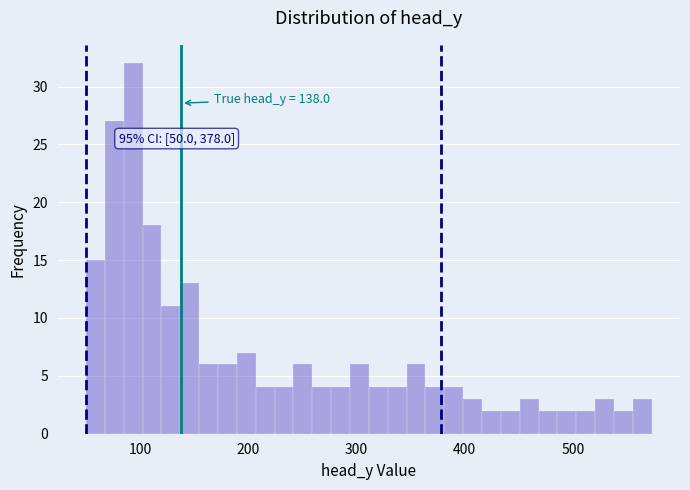

Around what value on the x-axis is the tallest bar? Give the approximate position of its centre, as read against the axis.

90